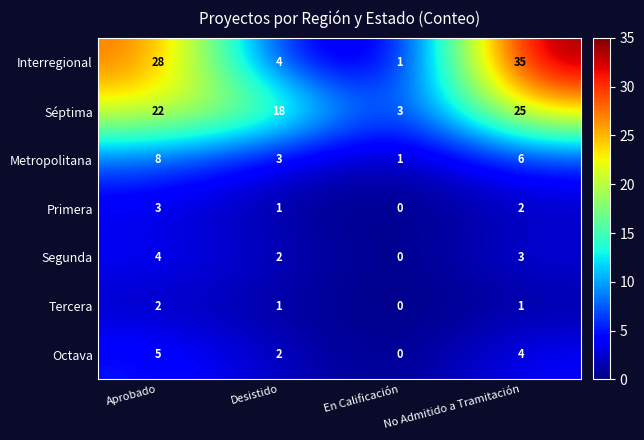

The Metropolitana series shows 3 at Desistido. True or false?

True